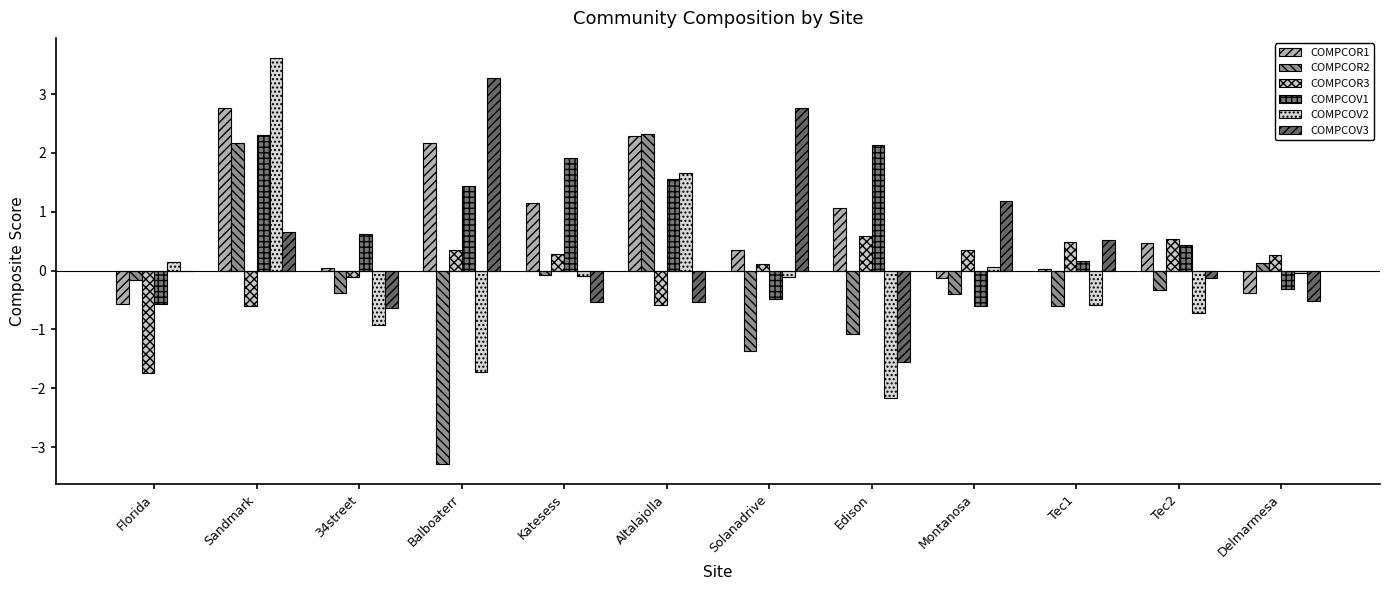

What is the average value of the COMPCOR1 series?

0.8